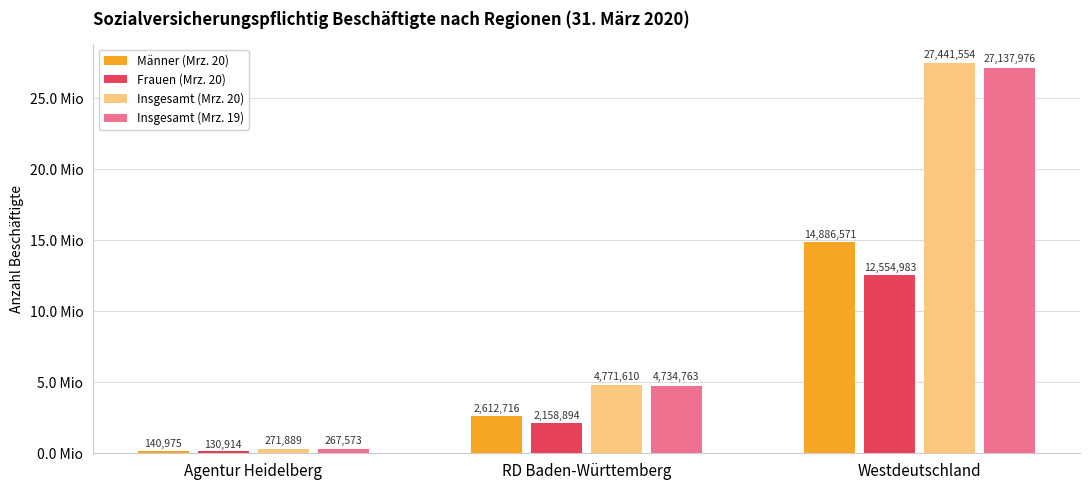

What is the label of the 2nd bar from the left?

RD Baden-Württemberg